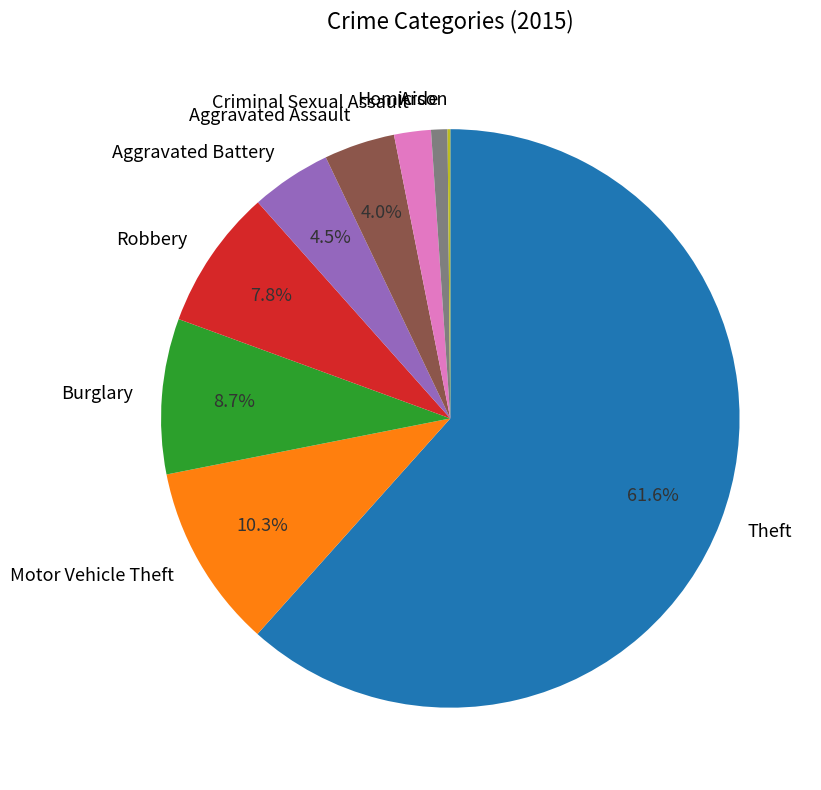

The Aggravated Assault slice represents 16% of the pie. True or false?

False